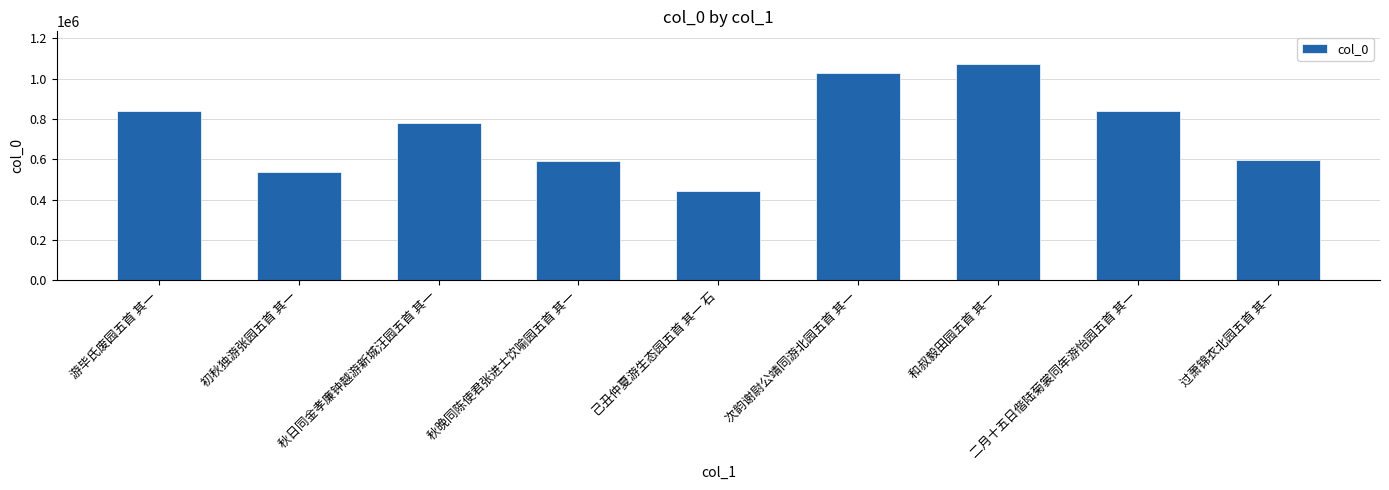

What is the sum of all values?

6741403